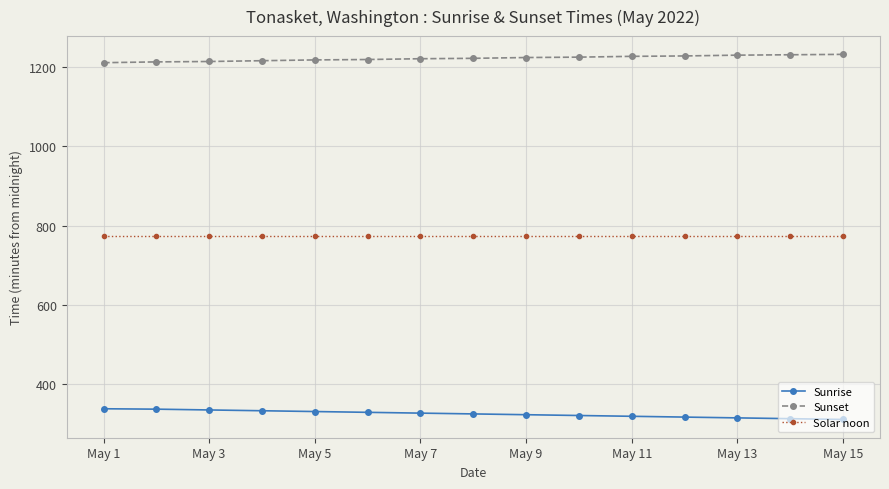

What is the value of the Solar noon point at the 6th from the left?

775